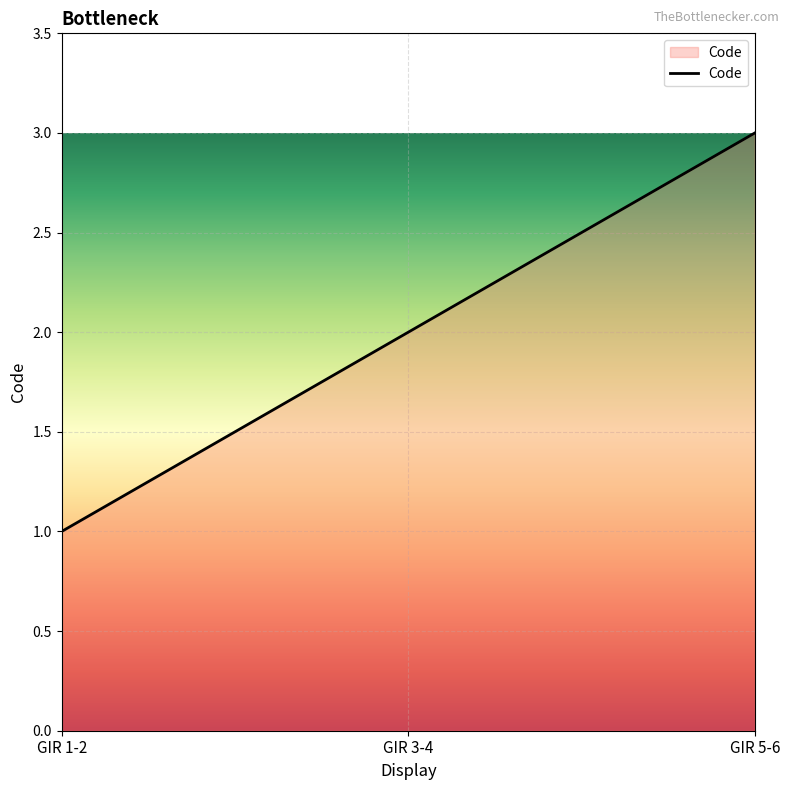

What is the change in value from GIR 1-2 to GIR 5-6?

+2